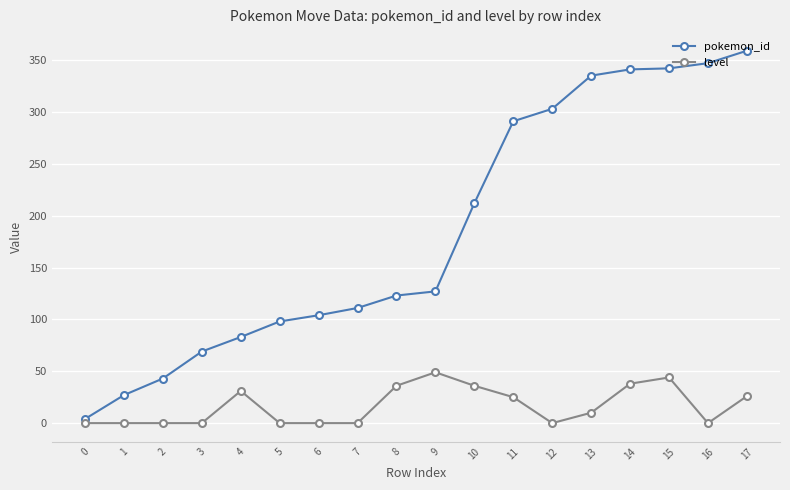

Where is pokemon_id nearest to the value 181?

10